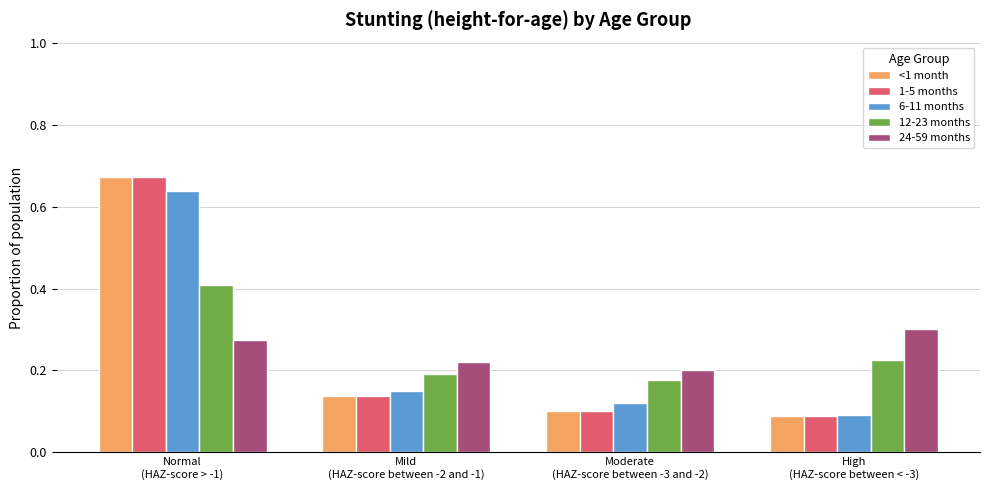

Is the value of <1 month at Moderate
(HAZ-score between -3 and -2) greater than the value of 12-23 months at High
(HAZ-score between < -3)?

No